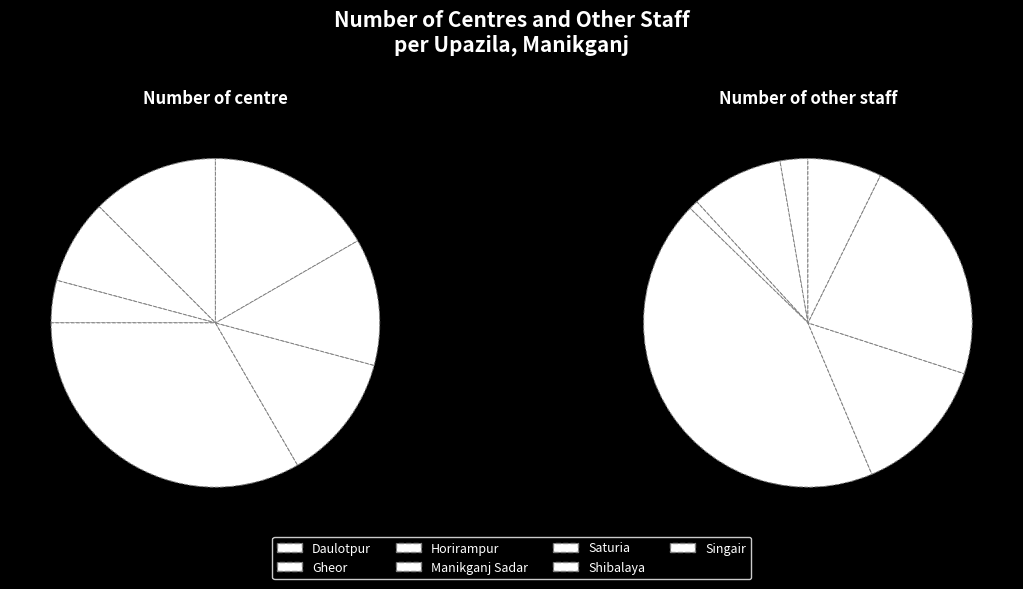

To the nearest percent, what percentage of the pie is Shibalaya?

12%